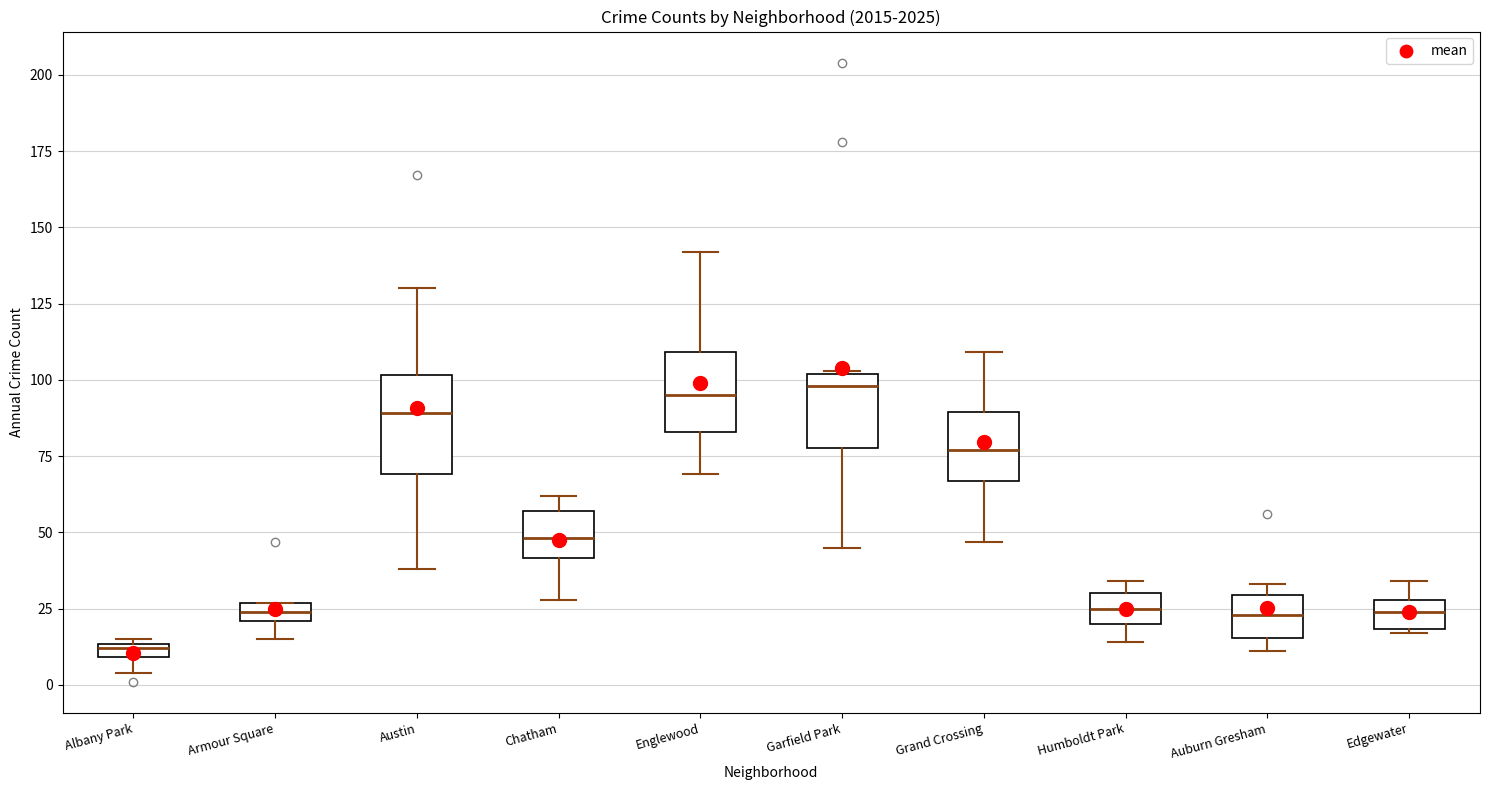

Which box is the tallest, from its lower edge to its upper edge?

Austin